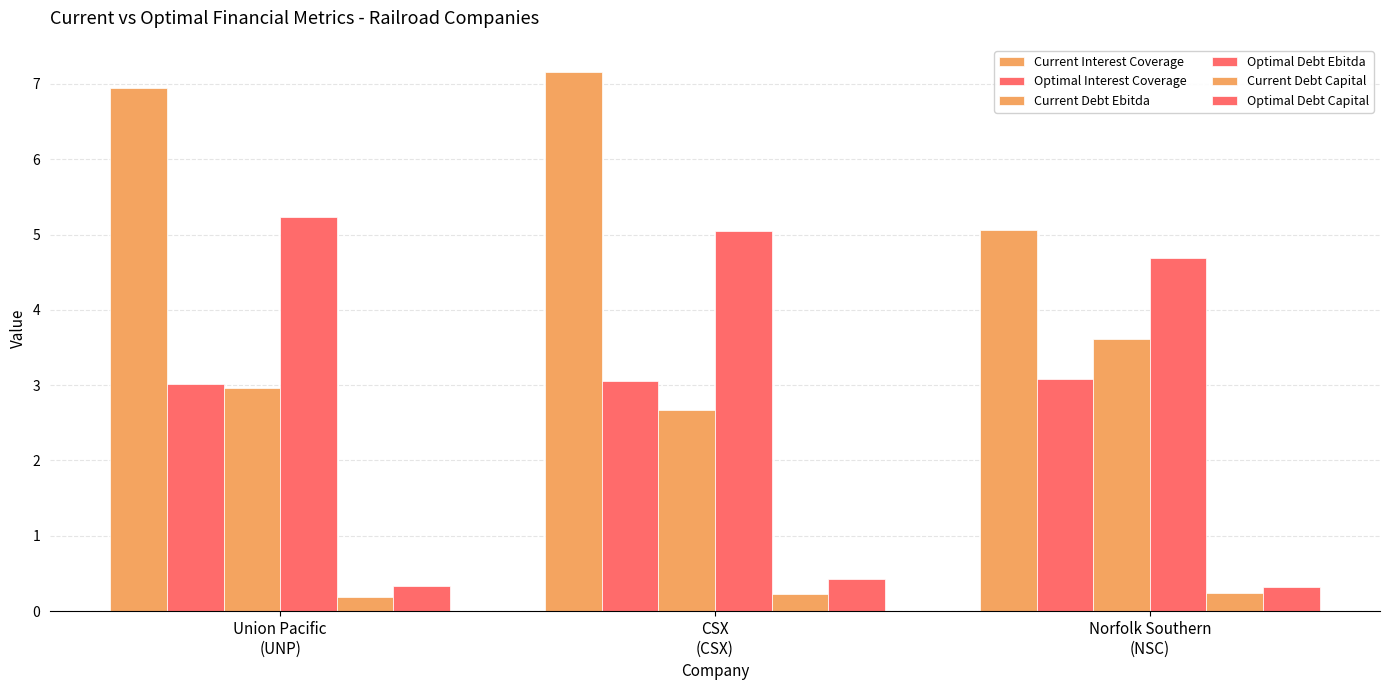

How many data points in Current Interest Coverage are above 6?

2